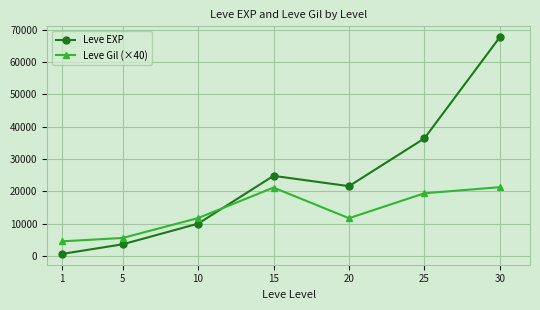

The value of Leve EXP at 10 is 16071. True or false?

False